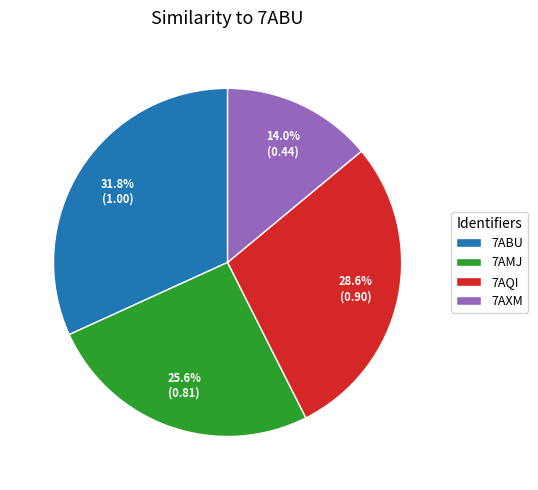

Which category has the biggest portion of the pie?

7ABU